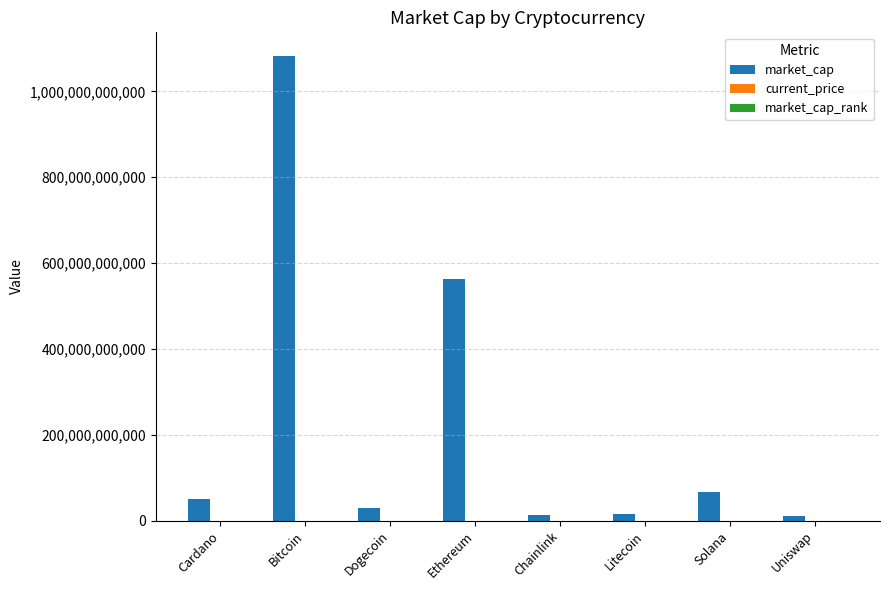

The market_cap series shows 65842133450.0 at Solana. True or false?

True